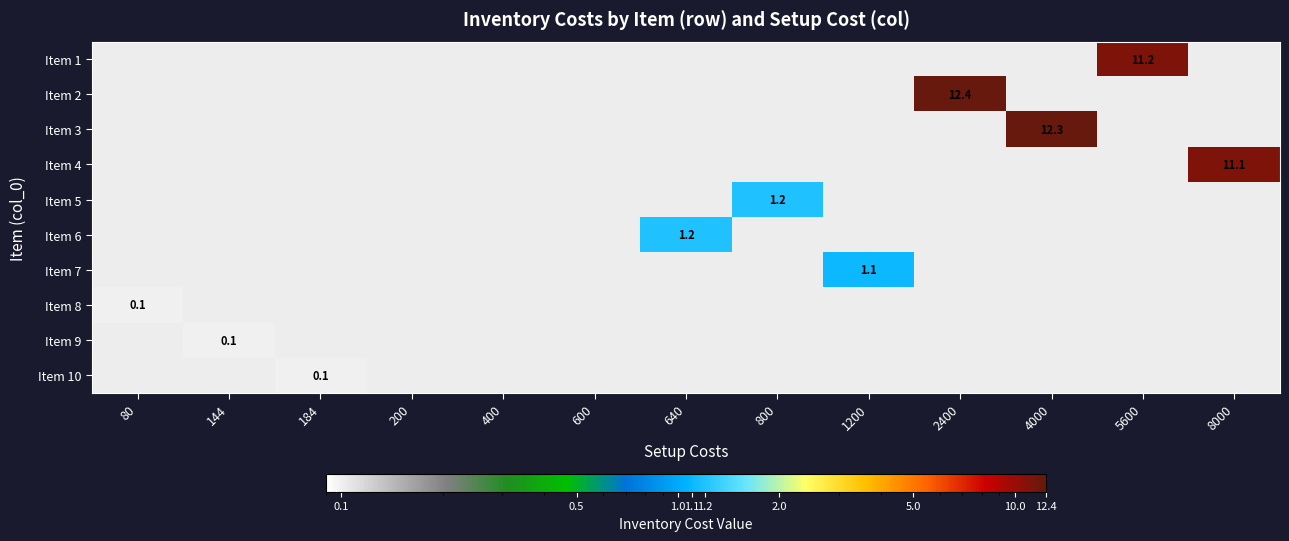

The Item 6 series shows 1.8 at 640. True or false?

False